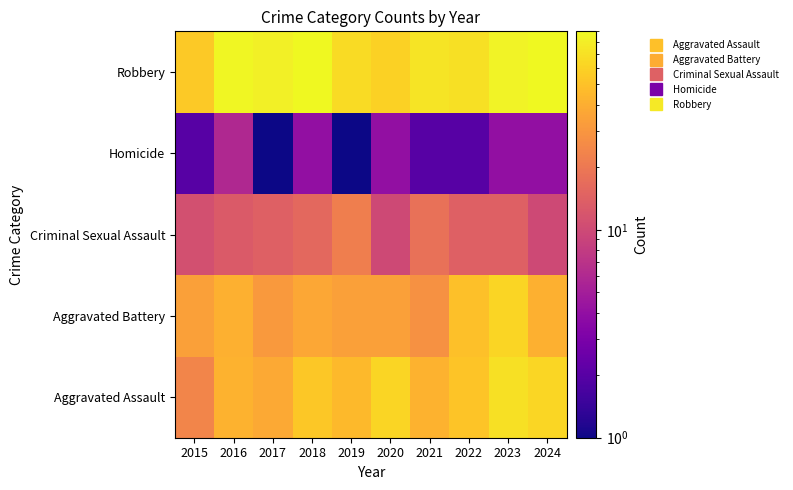

At how many categories does at least one series exceed 12?

10